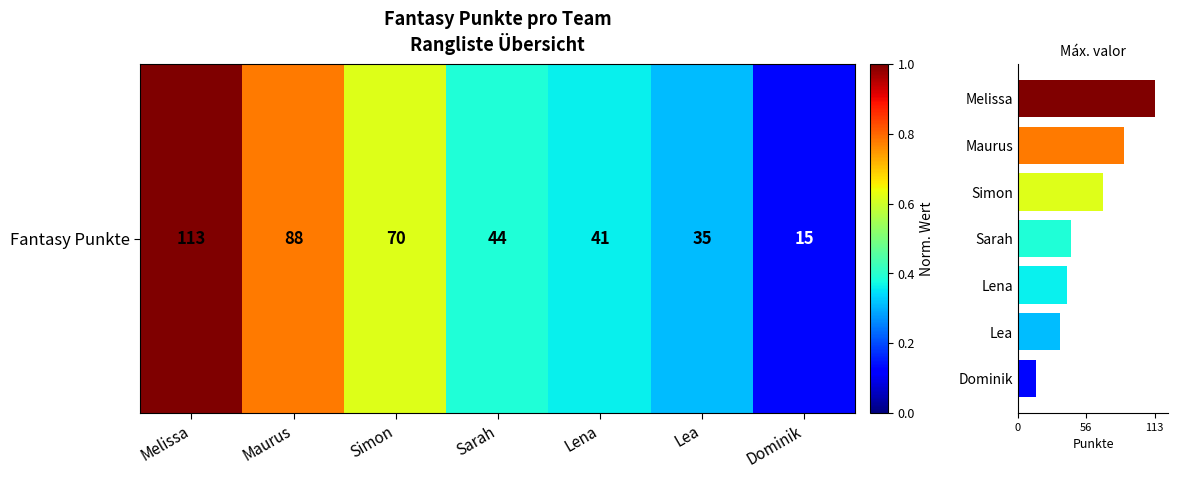

List the labels in order of value, largest first.

Melissa, Maurus, Simon, Sarah, Lena, Lea, Dominik